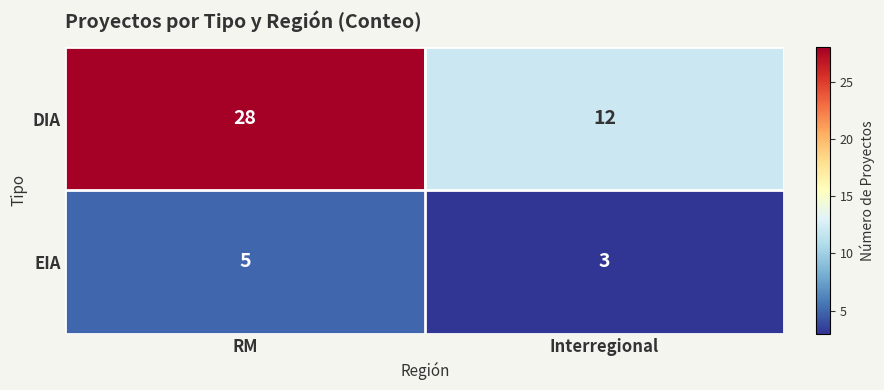

At RM, list the series in order from largest to smallest.

DIA, EIA